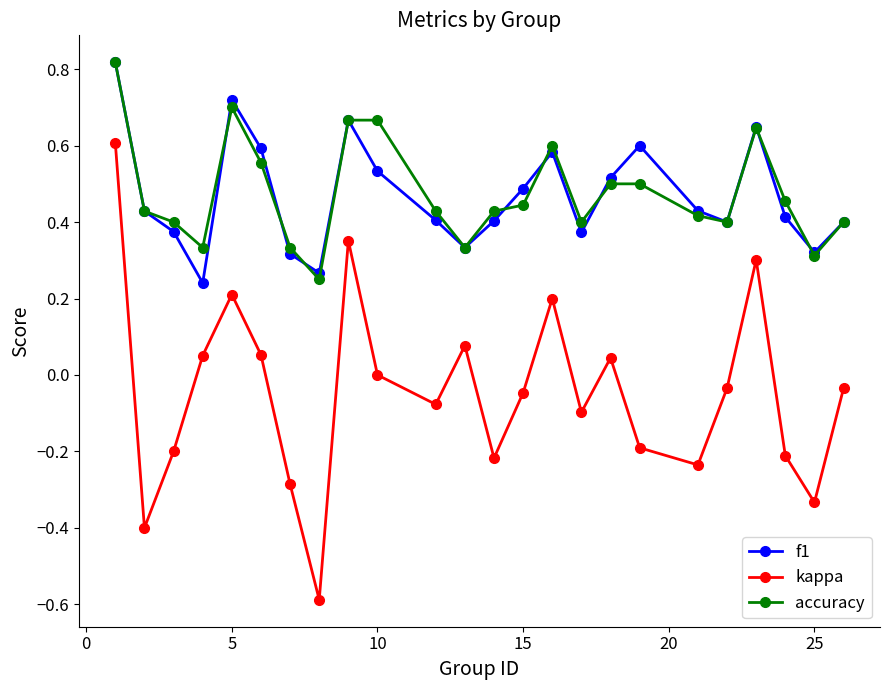

In kappa, how many points are lower than both neighbors (excluding endpoints)?

7